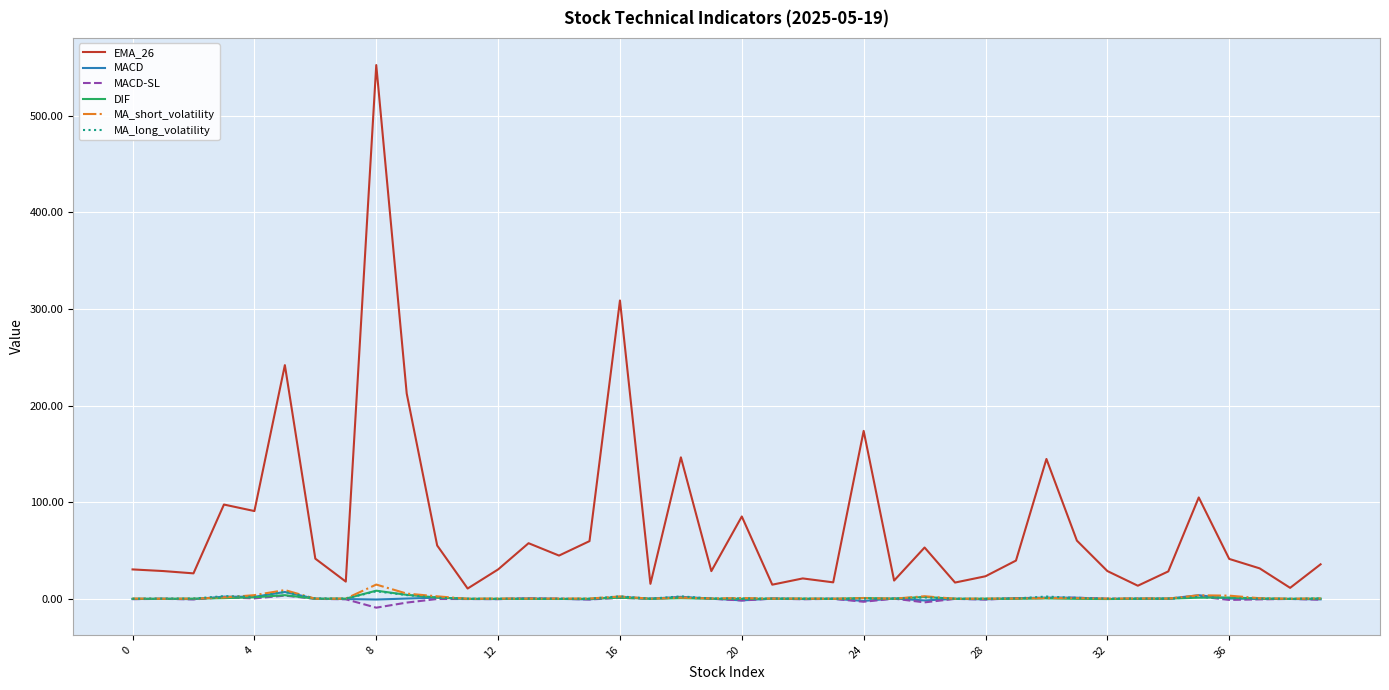

What is the greatest value displayed?

552.6